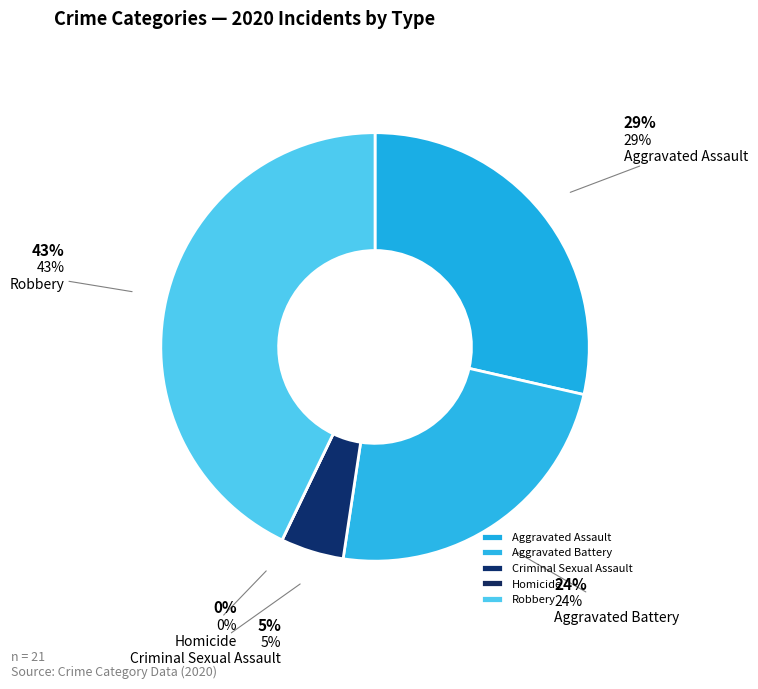

How many segments does this pie chart have?

5